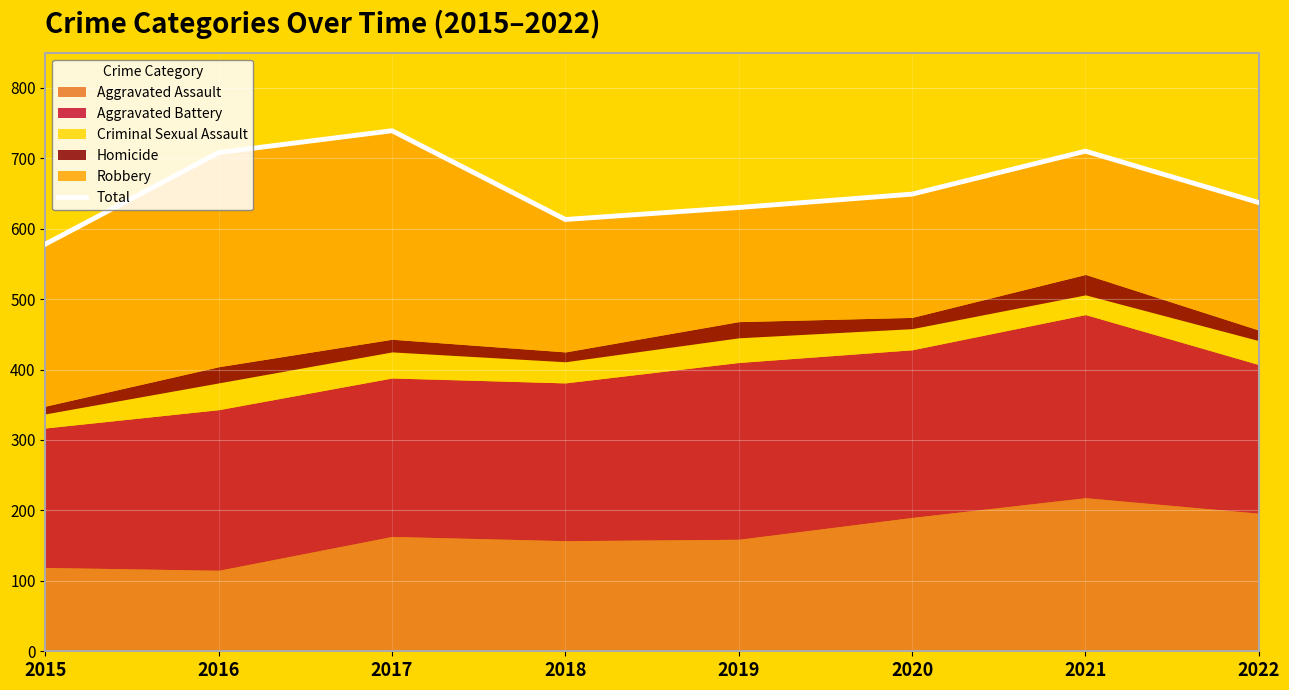

Rank the categories by value from highest to lowest.

2017, 2021, 2016, 2020, 2022, 2019, 2018, 2015